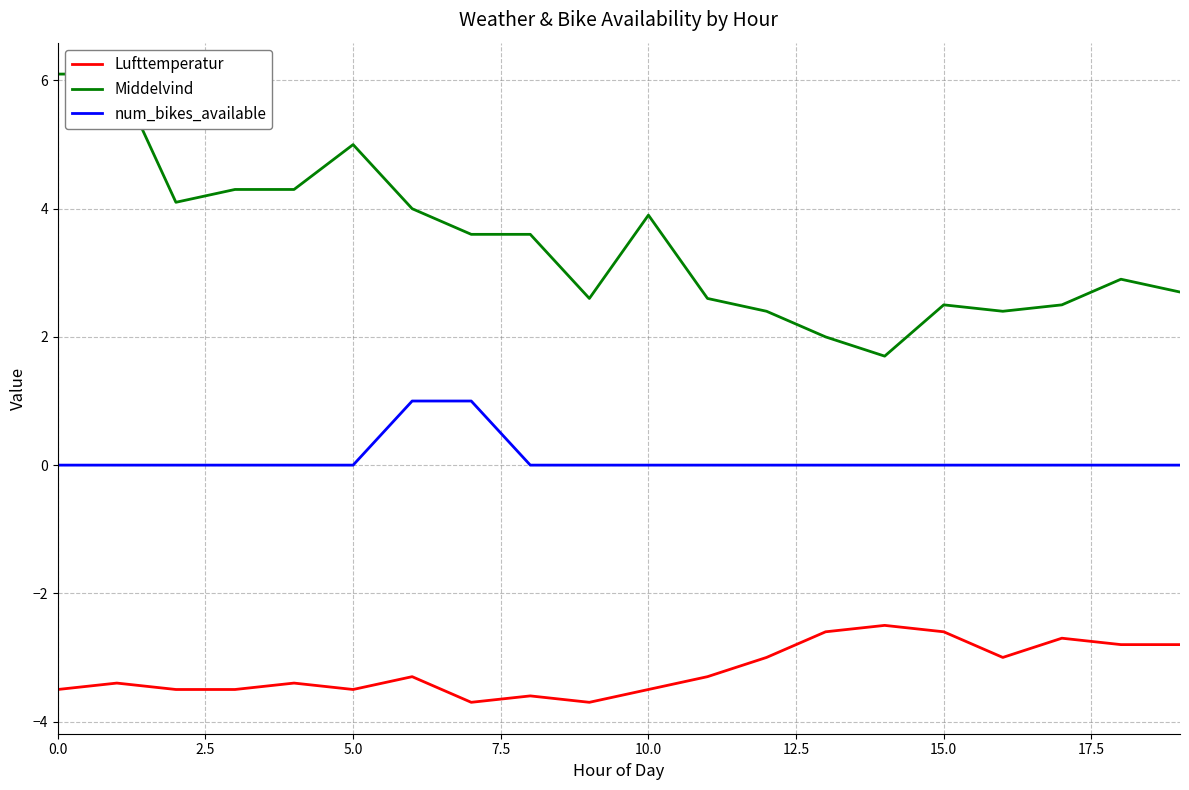

How many interior local peaks does the Middelvind series have?

4